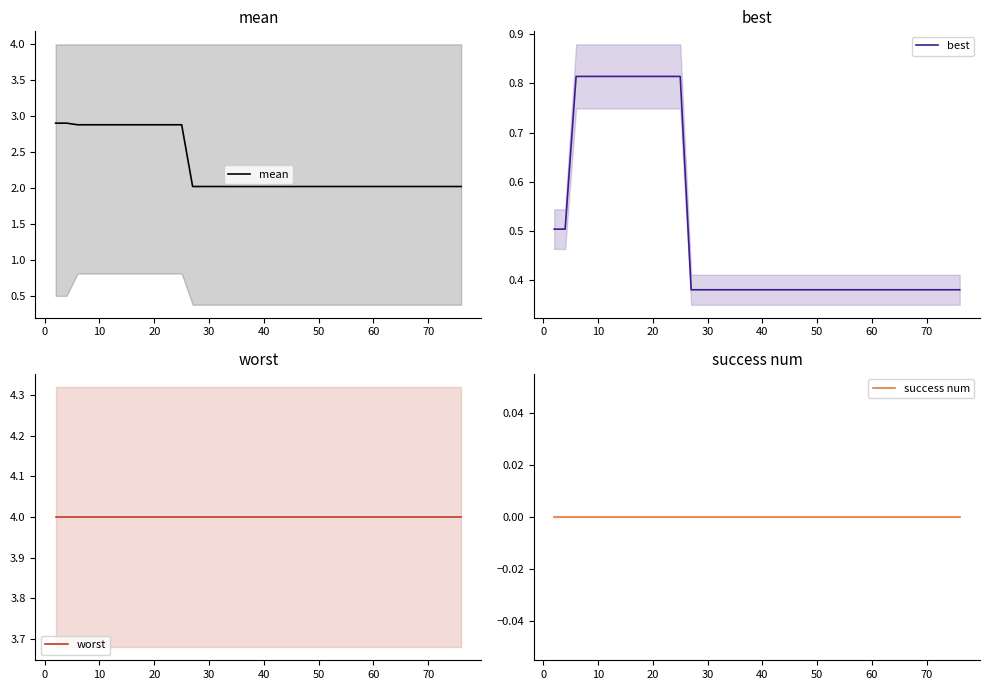

True or false: mean and success num cross at least once.

False